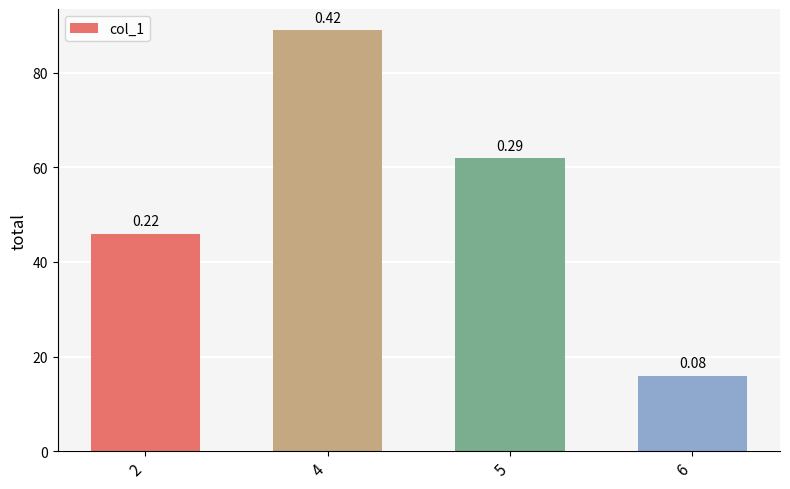

Does the chart contain stacked bars?

No